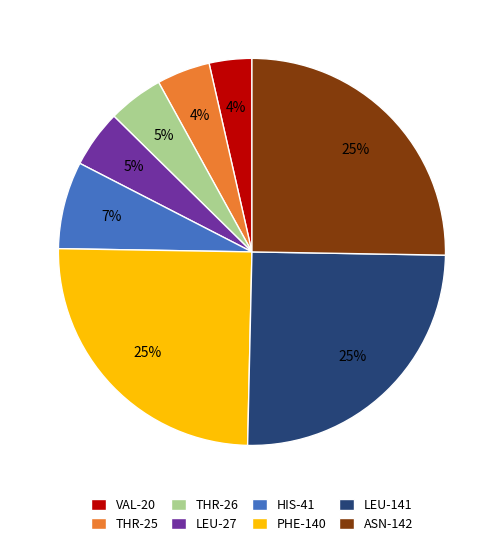

How many slices are in this pie chart?

8